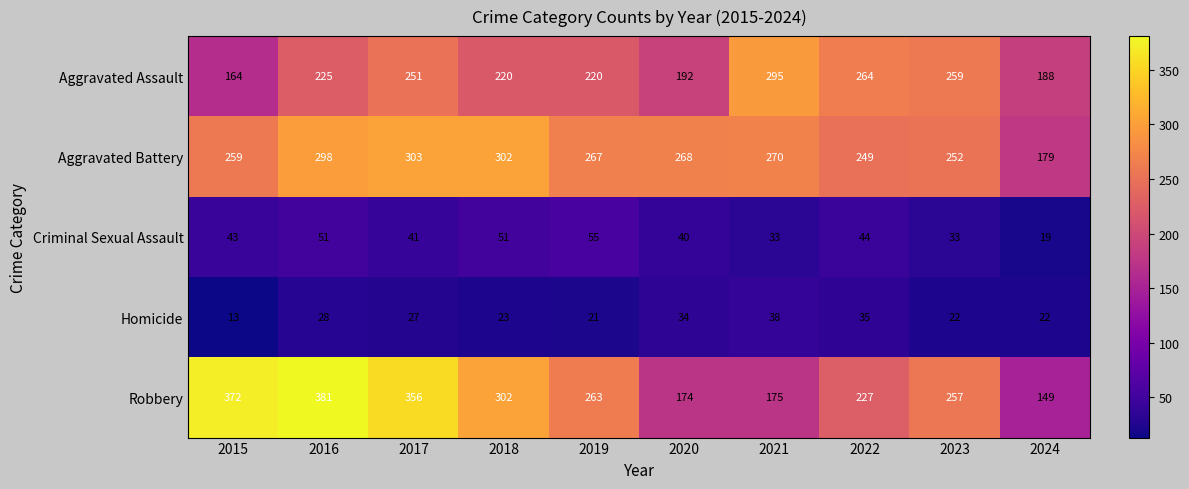

What is the sum of all Robbery values?

2656